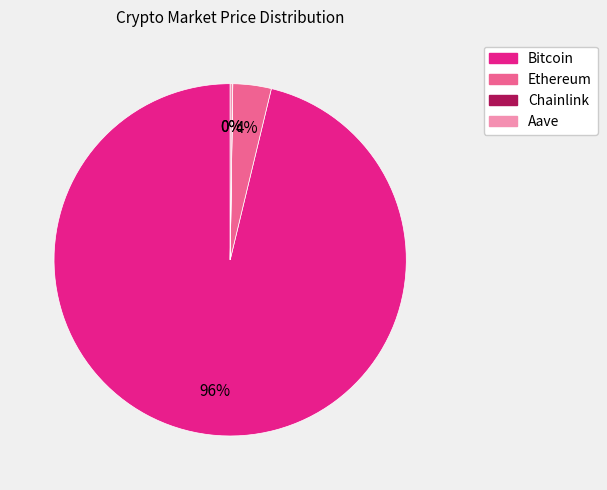

Which slice represents more than half of the pie?

Bitcoin